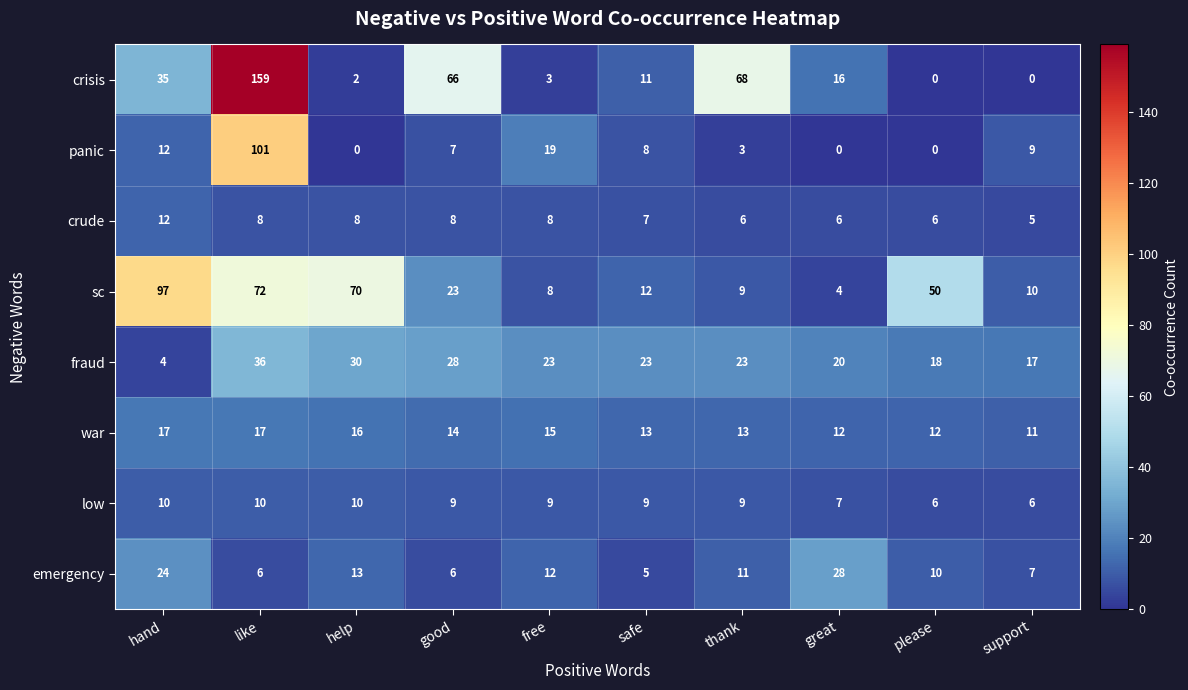

How many data points does each series have?

10